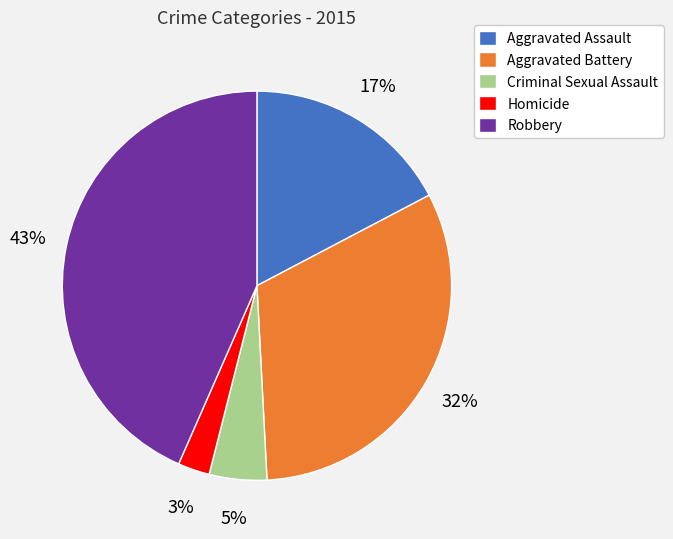

True or false: Aggravated Battery accounts for 46% of the total.

False